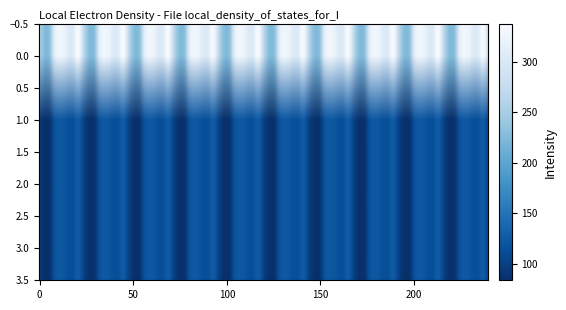

How many distinct data groups are displayed?

4